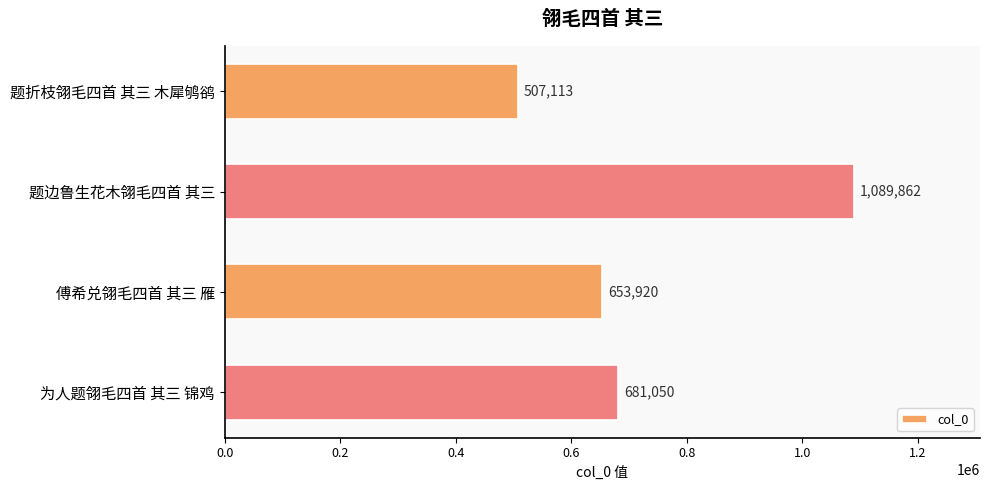

Reading top to bottom, extract all data points from this chart.

题折枝翎毛四首 其三 木犀鸲鹆=507113	题边鲁生花木翎毛四首 其三=1089862	傅希兑翎毛四首 其三 雁=653920	为人题翎毛四首 其三 锦鸡=681050